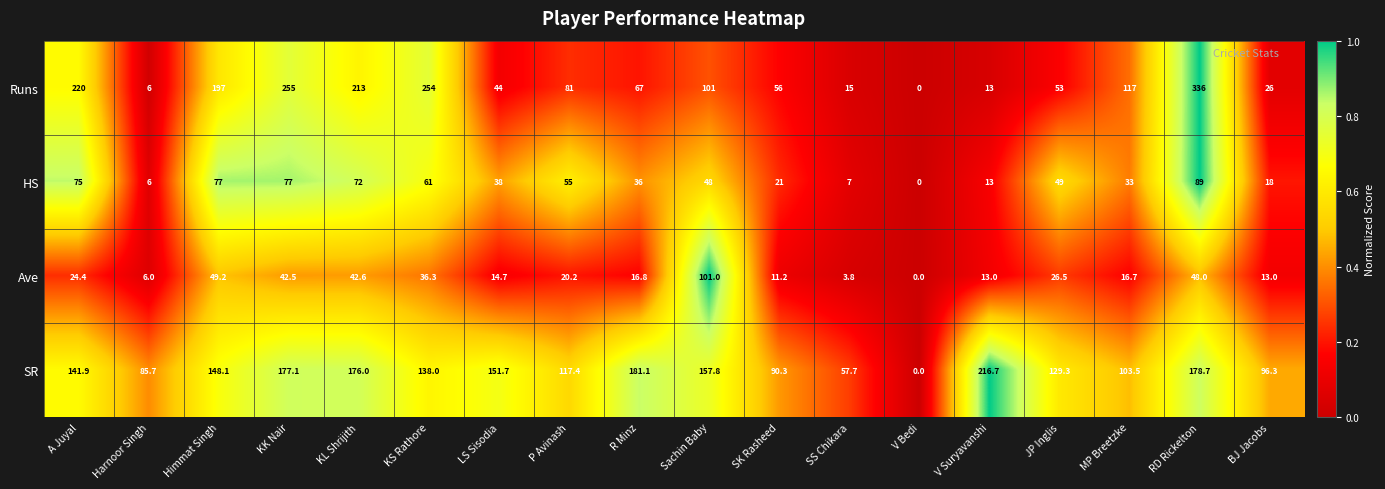

List the series in order of their overall mean, lowest first.

Ave, HS, Runs, SR